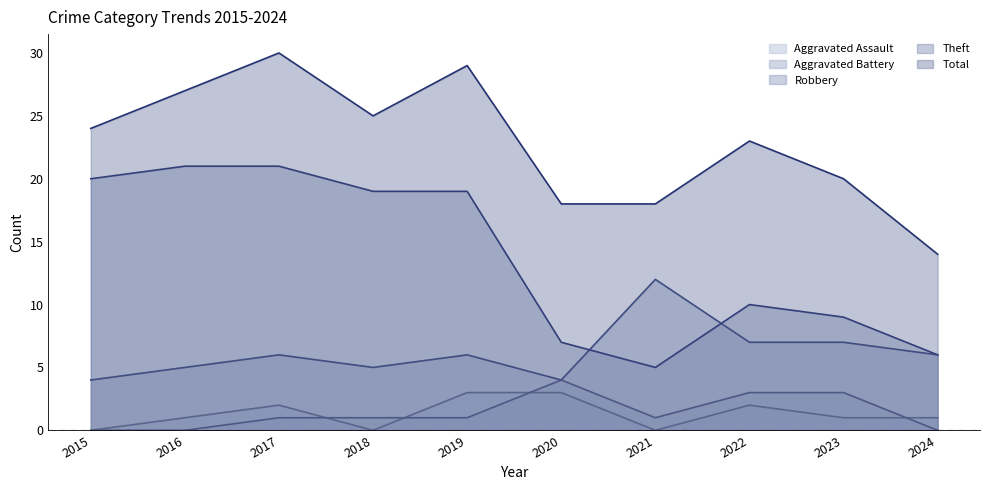

True or false: Robbery and Total cross at least once.

False